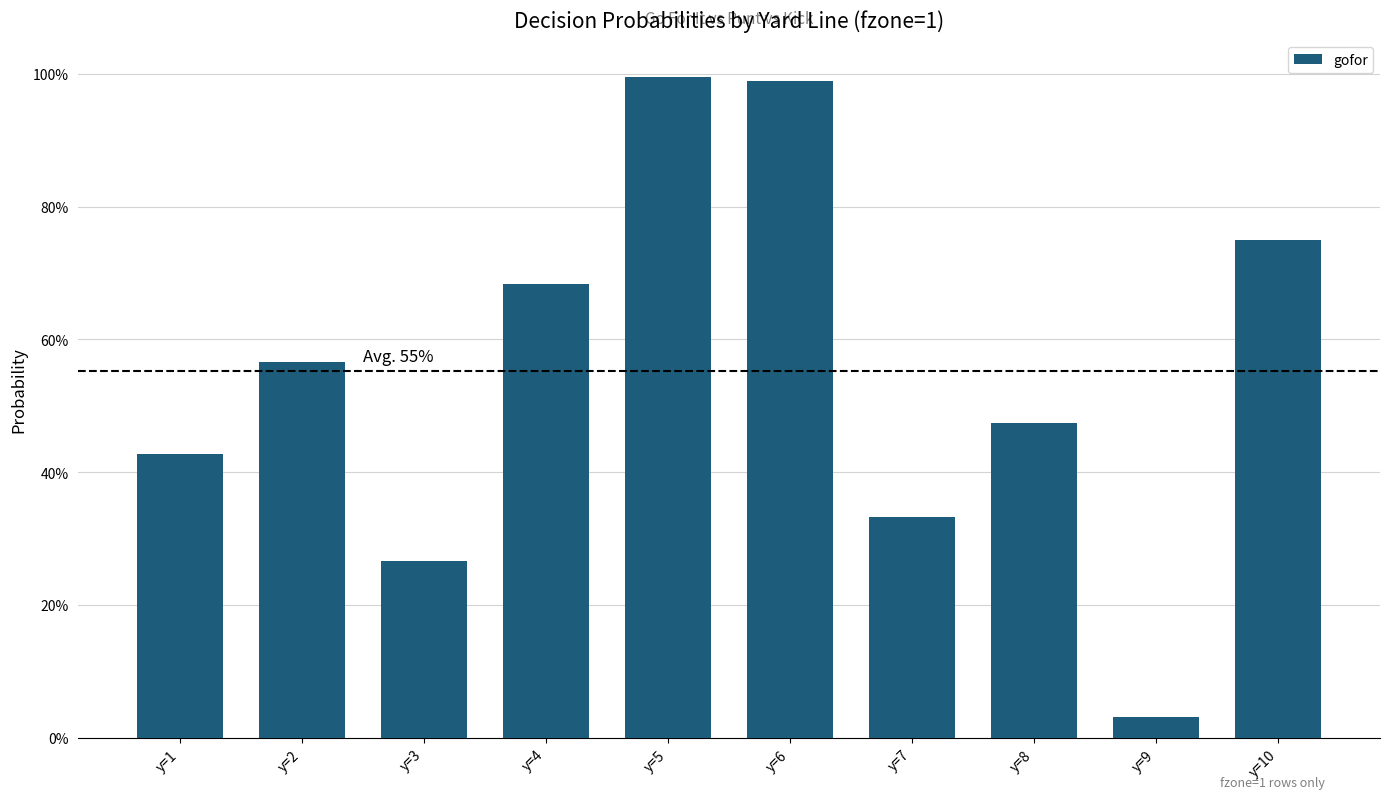

What is the average value?

0.6